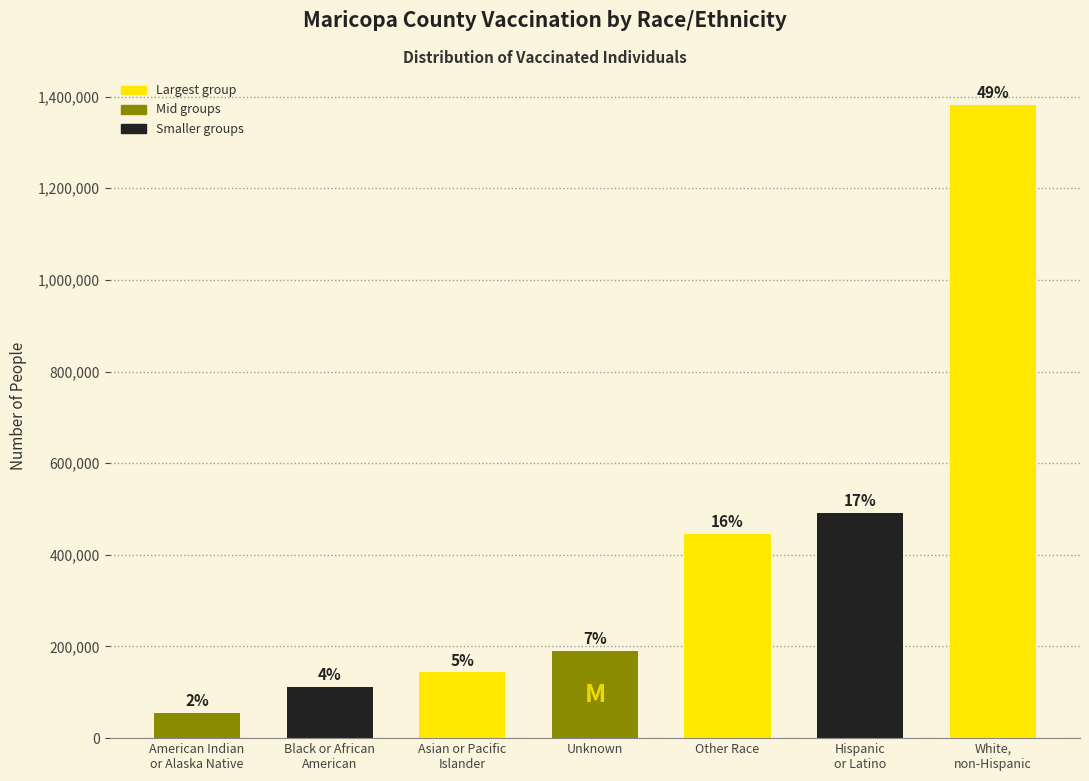

Does the chart contain any negative values?

No